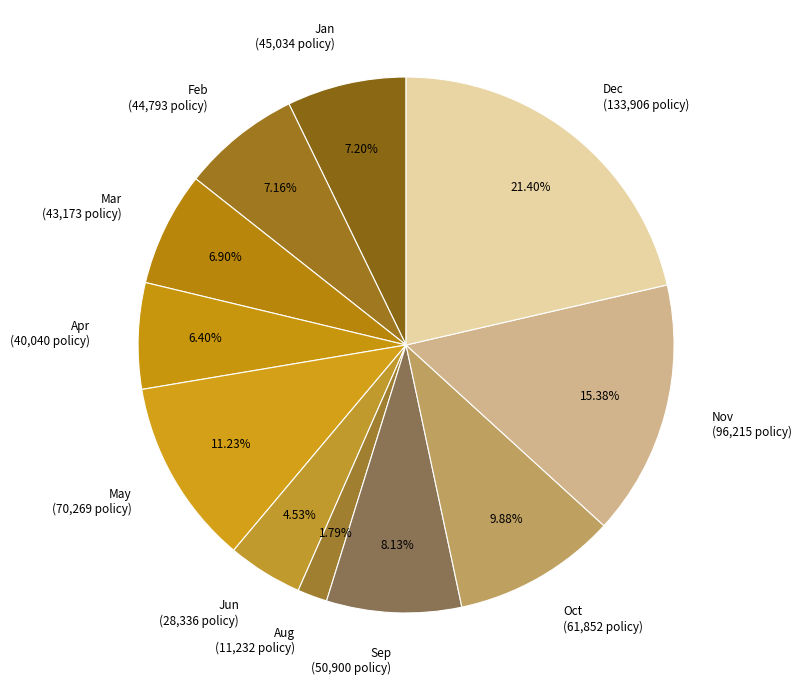

To the nearest percent, what portion does Jun represent?

5%